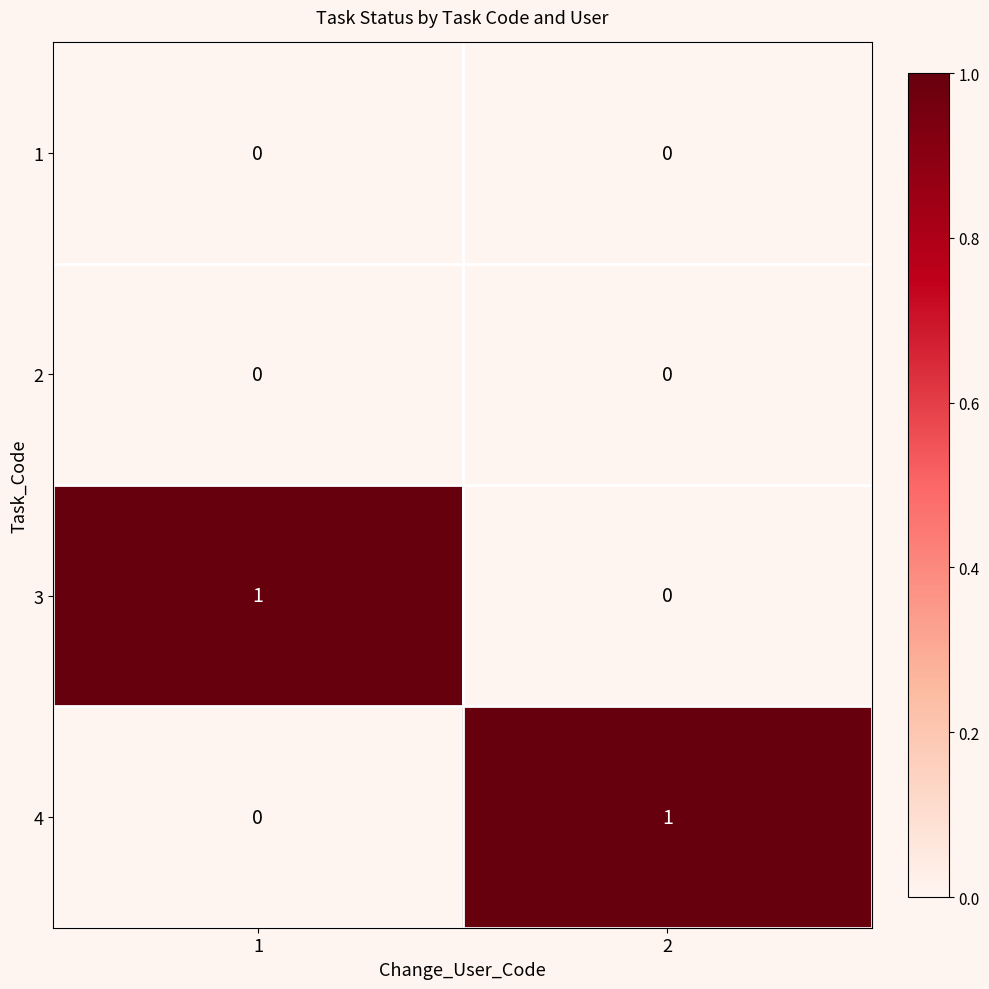

Is the value of 4 at 2 greater than the value of 1 at 2?

Yes